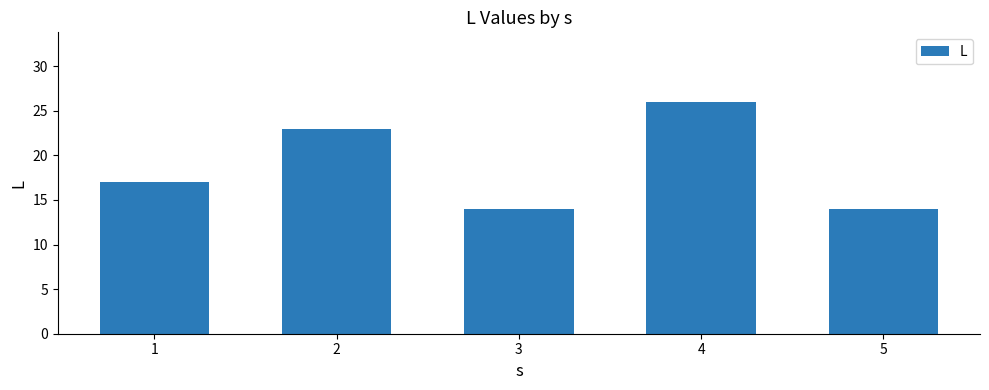

What is the ratio of the value at 2 to the value at 1?

1.4